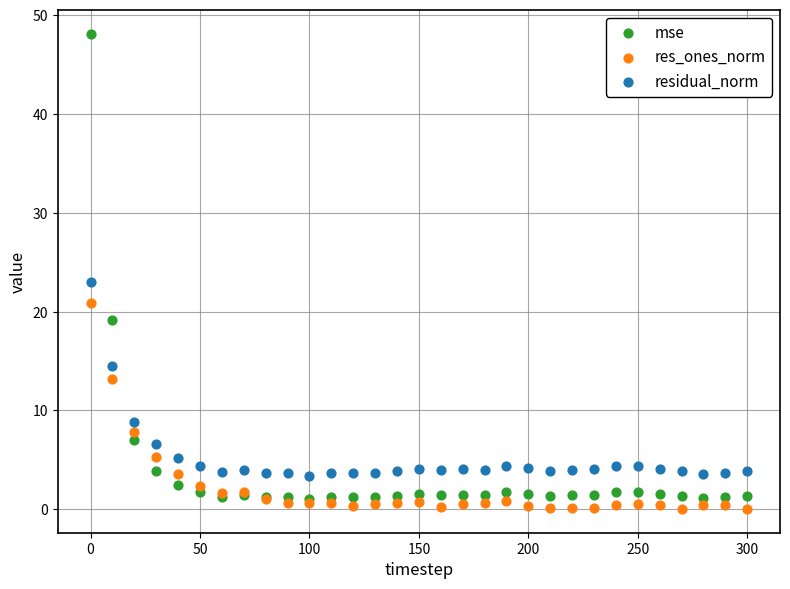

In the mse series, what Y value is closest to 24?

19.1